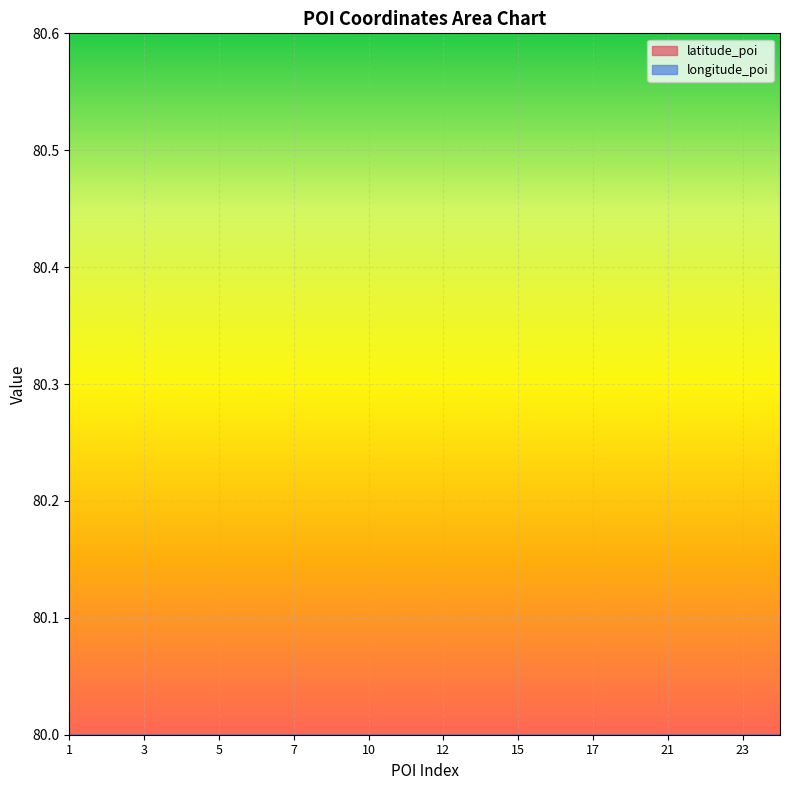

True or false: latitude_poi and longitude_poi intersect in this chart.

True